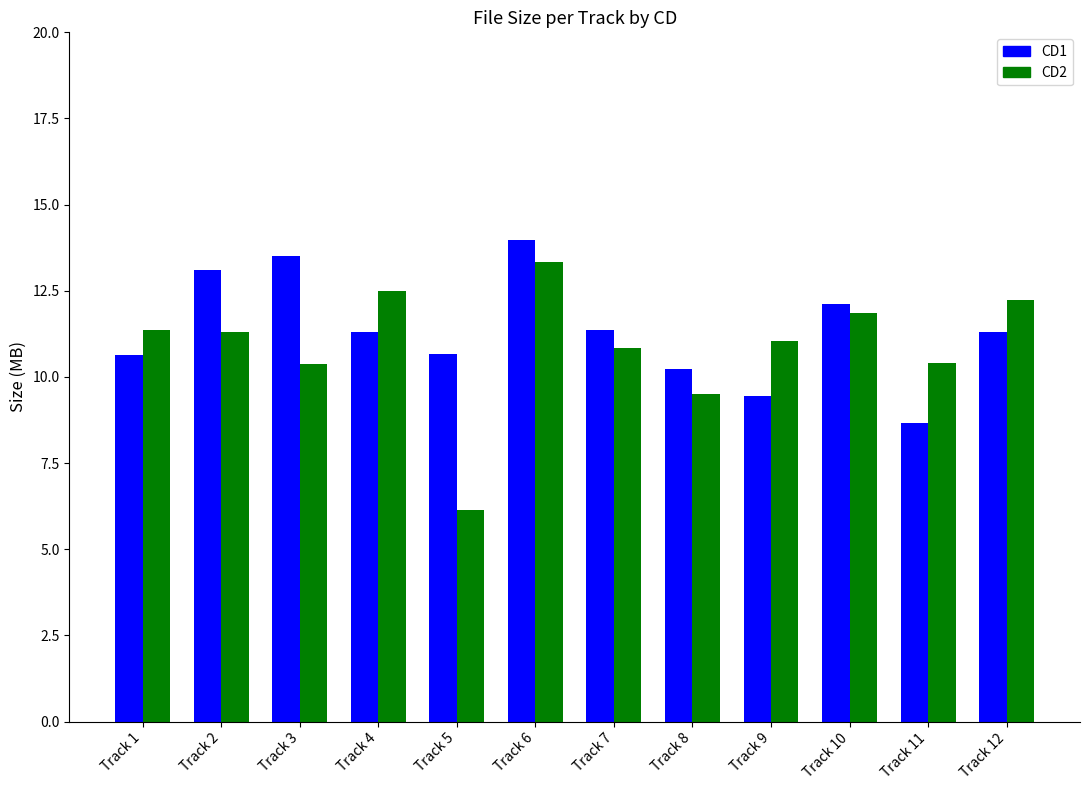

What is the difference between the CD1 values at Track 2 and Track 10?

1.0